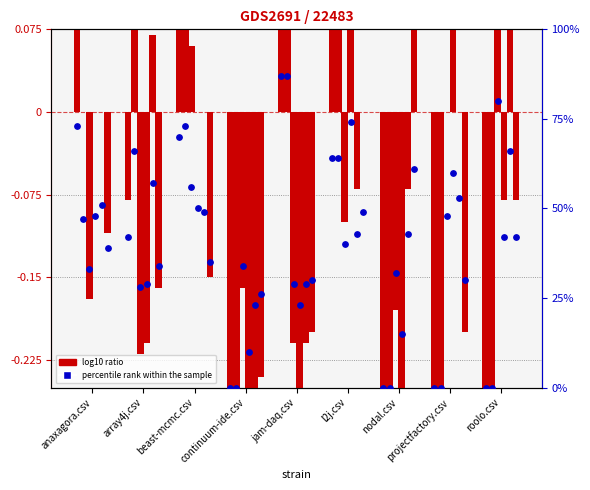

At which category is the sum across all series the highest?

jam-daq.csv